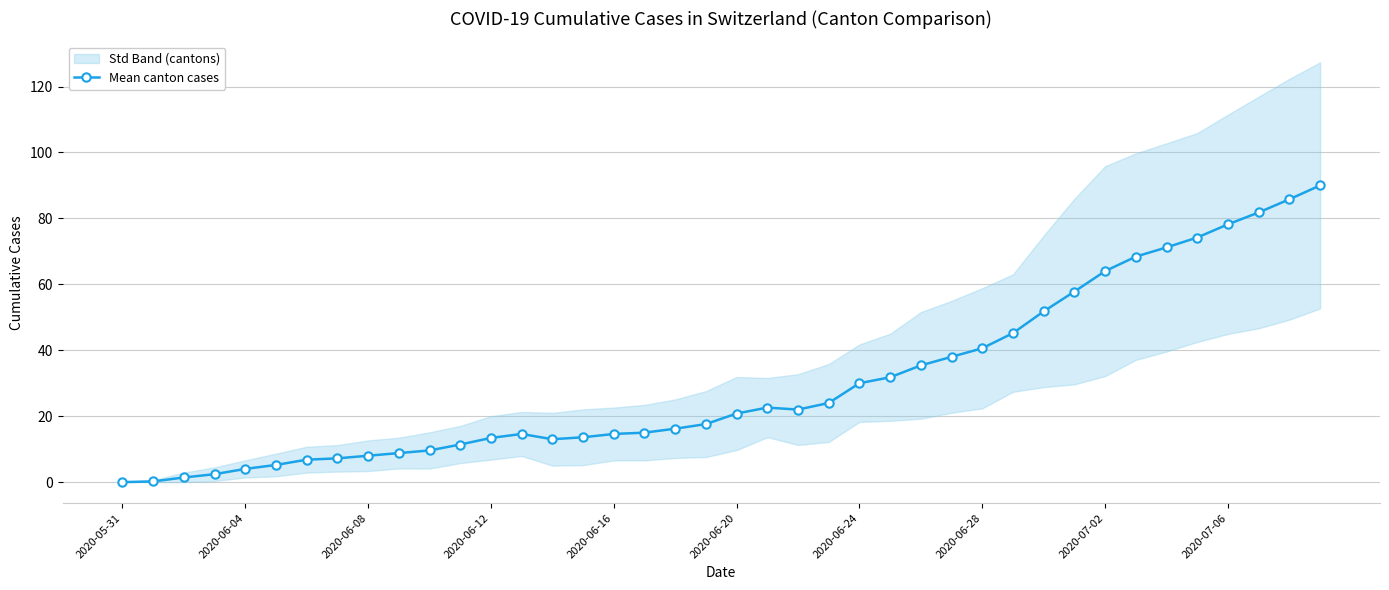

What is the approximate value at 14?

13.0